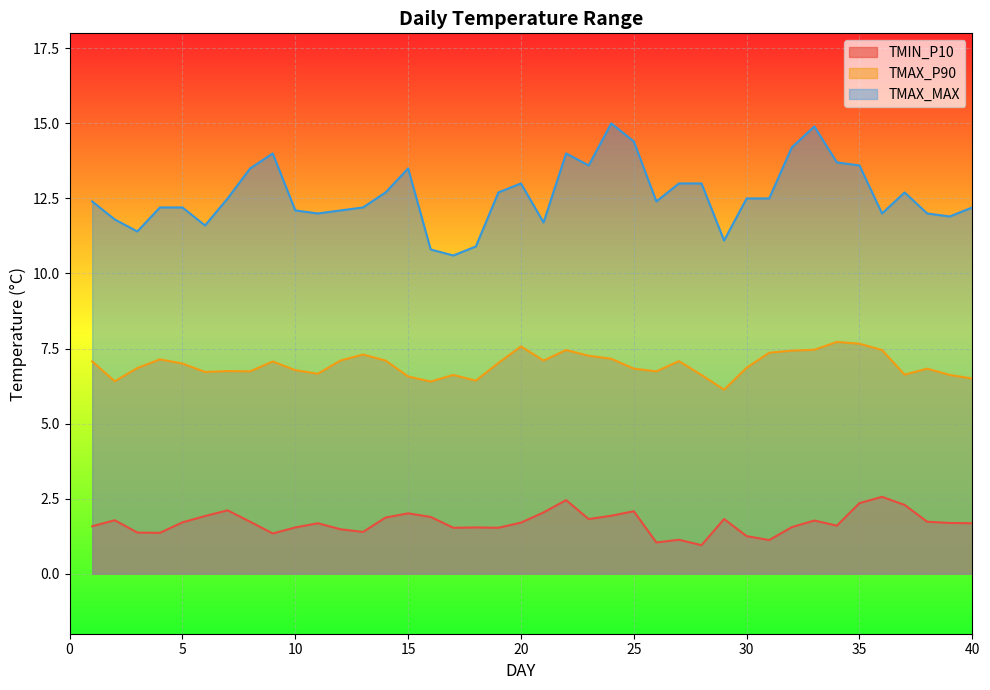

Is the value of TMAX_MAX at 2 greater than the value of TMIN_P10 at 32?

Yes